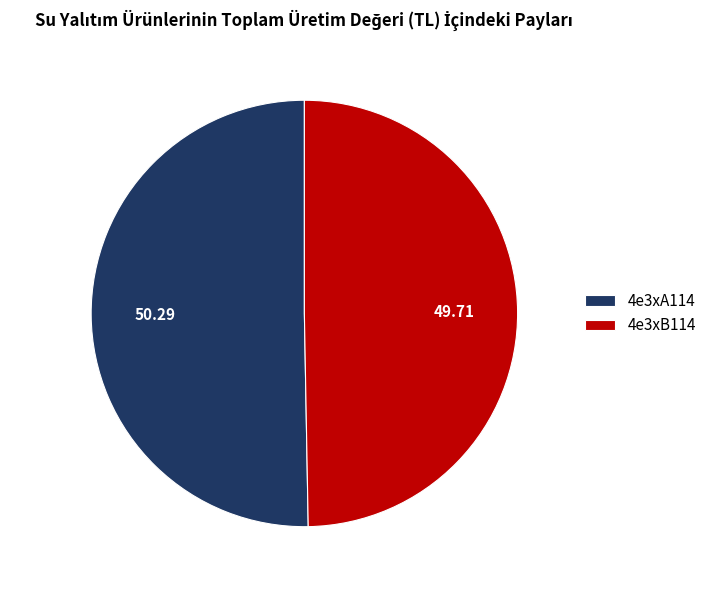

Is the sum of 4e3xB114 and 4e3xA114 greater than half?

Yes